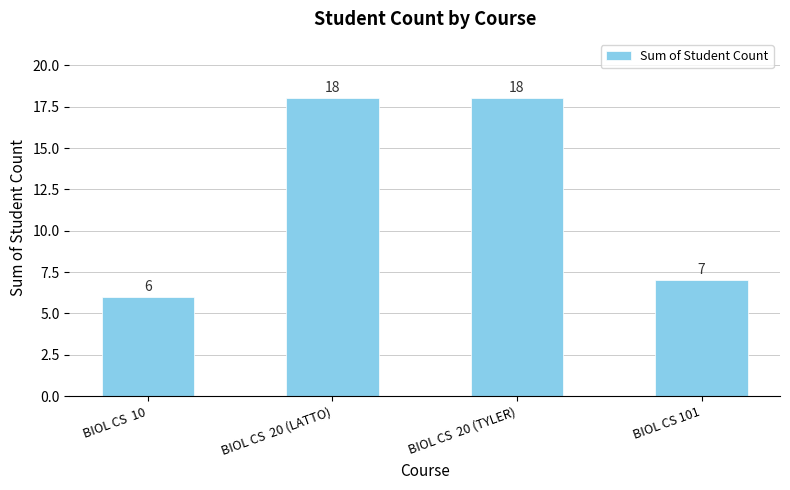

How many distinct data groups are displayed?

1